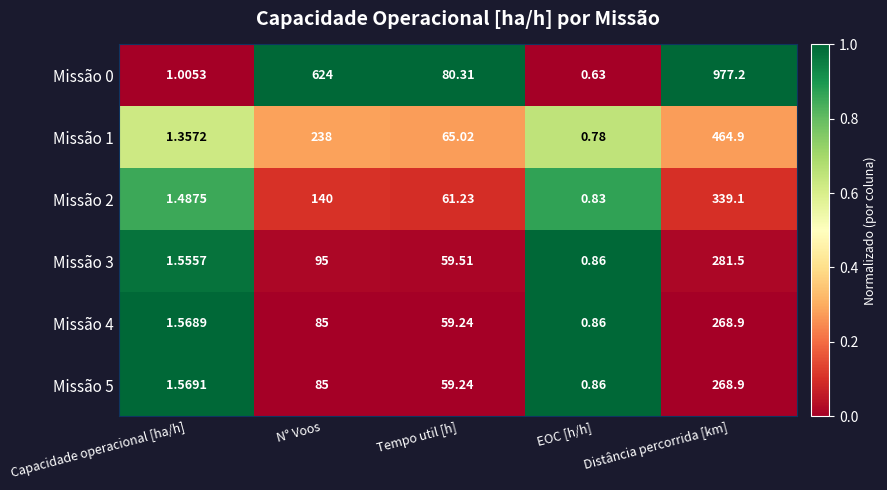

At which label is Missão 0 closest to 488?

N° Voos